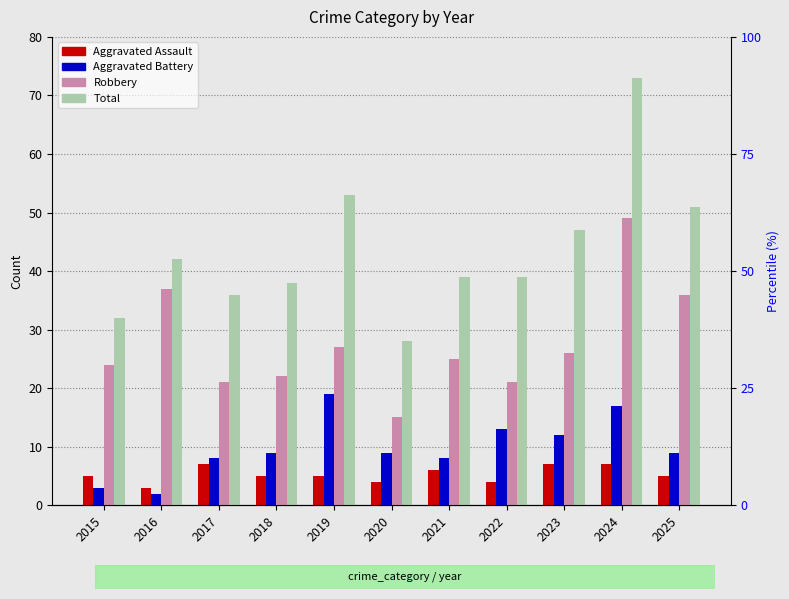

At which label does Aggravated Battery reach its minimum?

2016